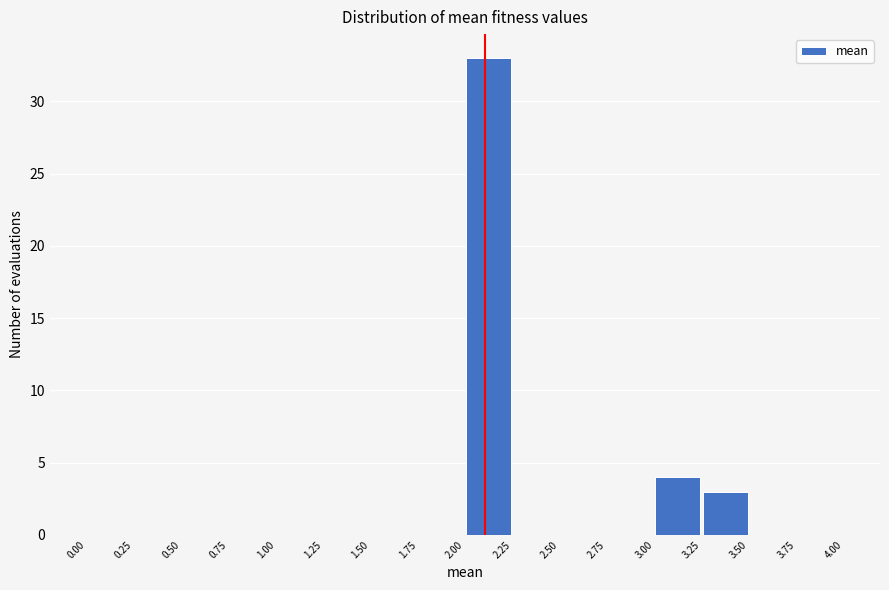

Reading left to right, list every bar in this chart as the range it spans on the x-axis followed by its height. The values are not printed on the chart, so give them approximately, as read against the axis.

0.00 to 0.25: 0
0.25 to 0.50: 0
0.50 to 0.75: 0
0.75 to 1.00: 0
1.00 to 1.25: 0
1.25 to 1.50: 0
1.50 to 1.75: 0
1.75 to 2.00: 0
2.00 to 2.25: 33
2.25 to 2.50: 0
2.50 to 2.75: 0
2.75 to 3.00: 0
3.00 to 3.25: 4
3.25 to 3.50: 3
3.50 to 3.75: 0
3.75 to 4.00: 0